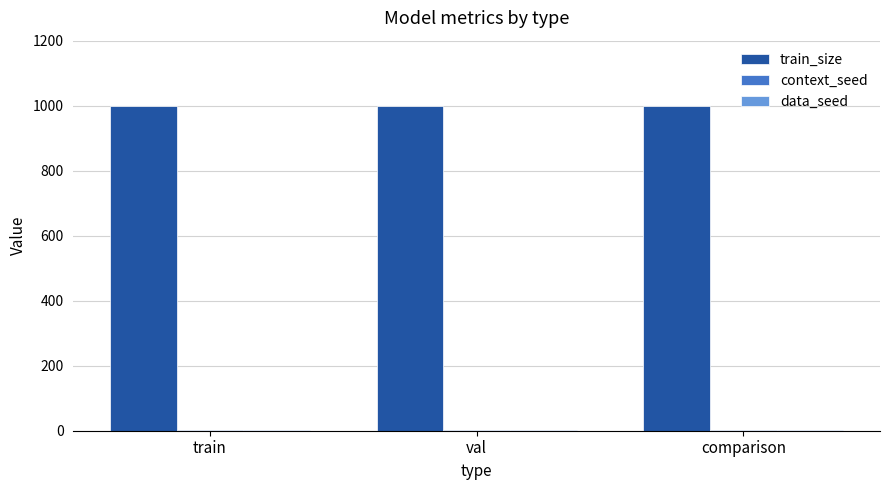

What is the maximum value shown in the chart?

1000